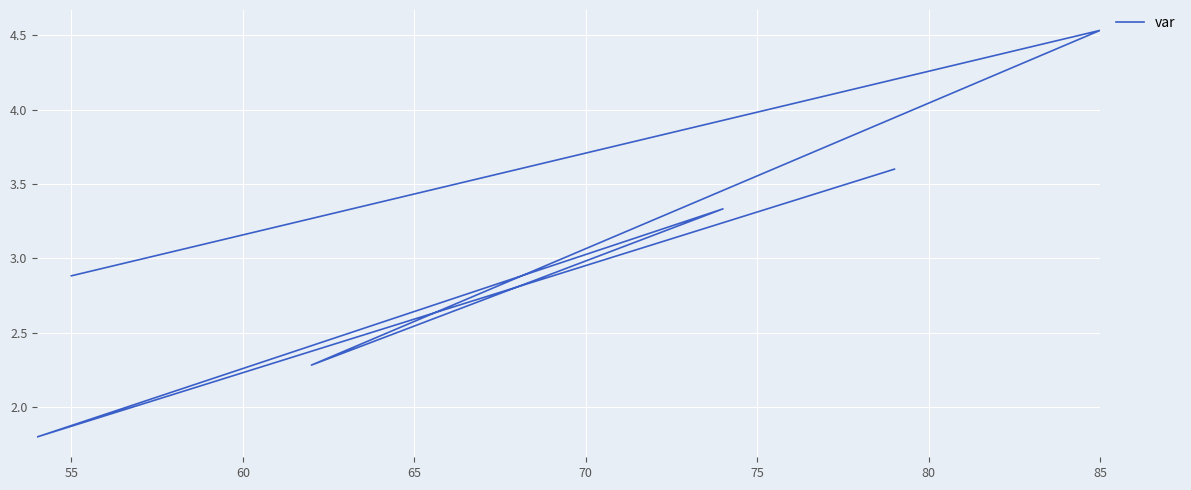

What is the minimum value shown in the chart?

1.8